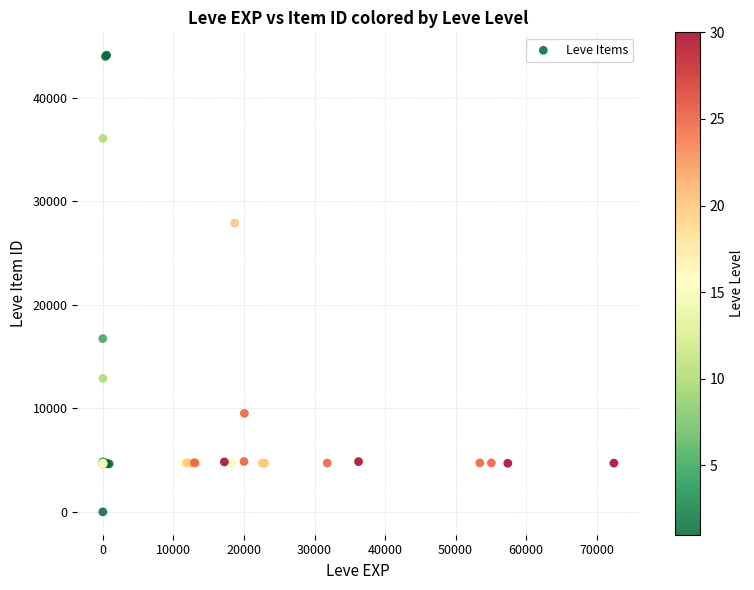

What Y value in the scatter plot is closest to 22050?

16734